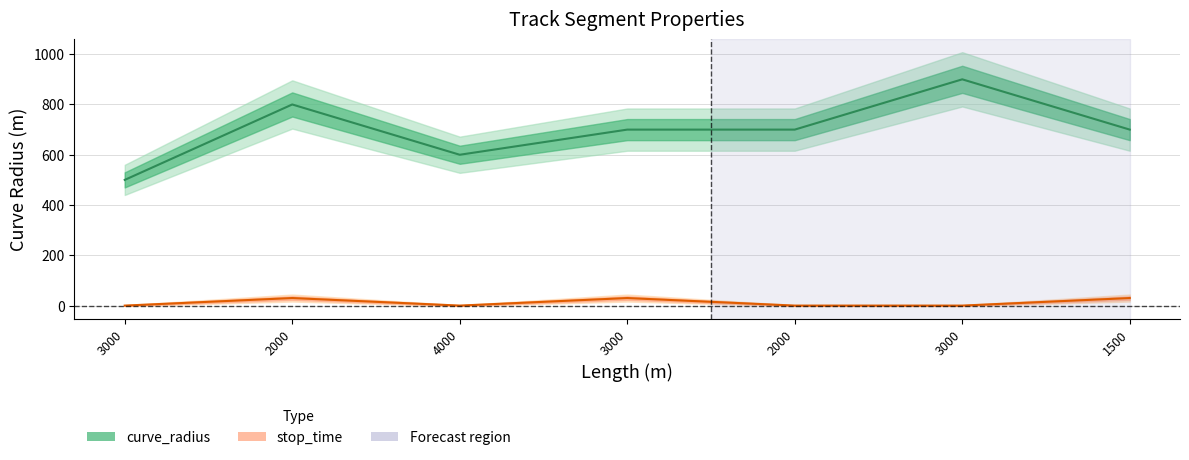

True or false: curve_radius and stop_time cross at least once.

False